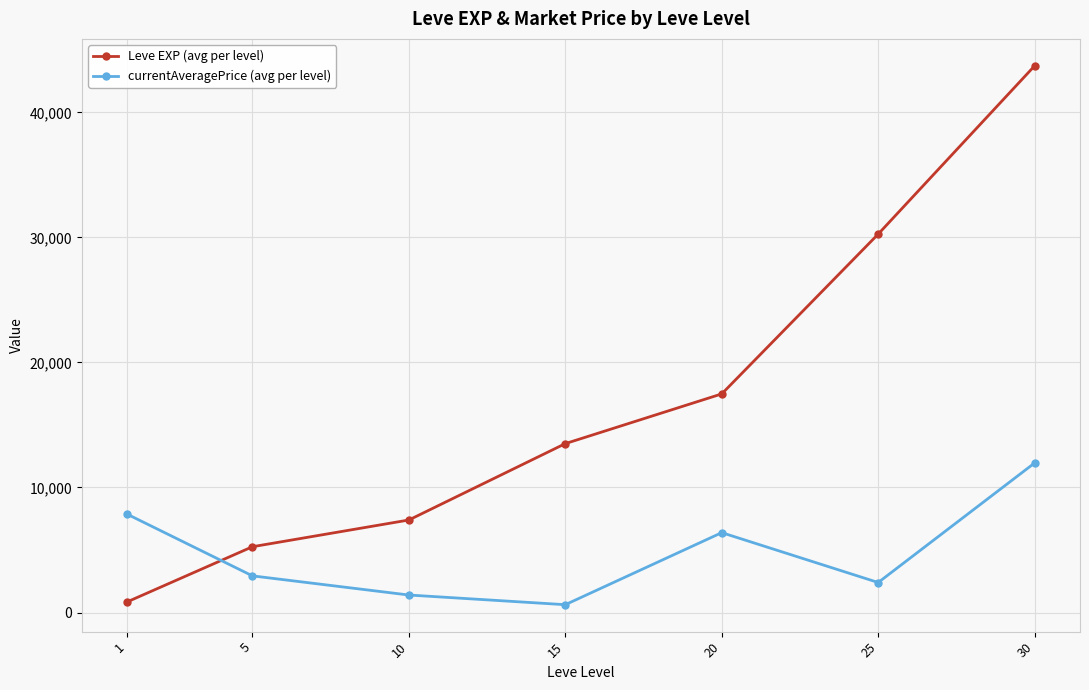

At 1, list the series in order from smallest to largest.

Leve EXP (avg per level), currentAveragePrice (avg per level)